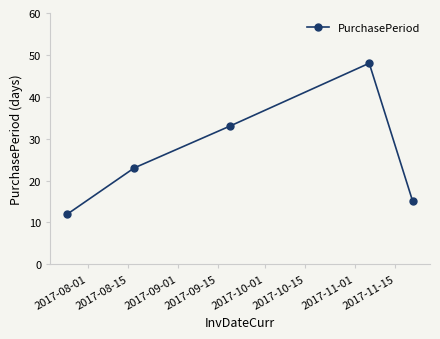

What is the average value?

26